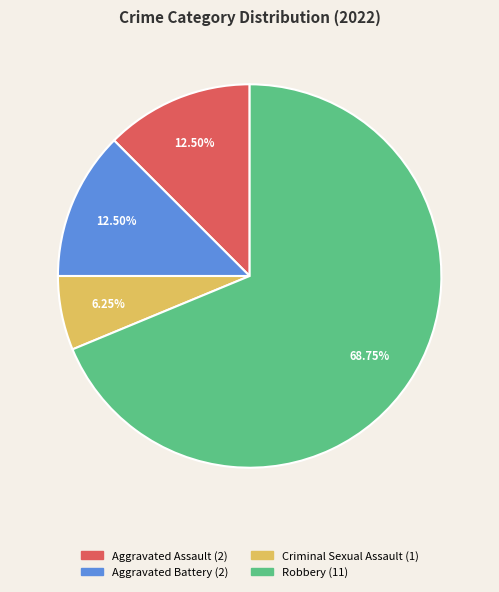

The Aggravated Battery slice represents 24% of the pie. True or false?

False